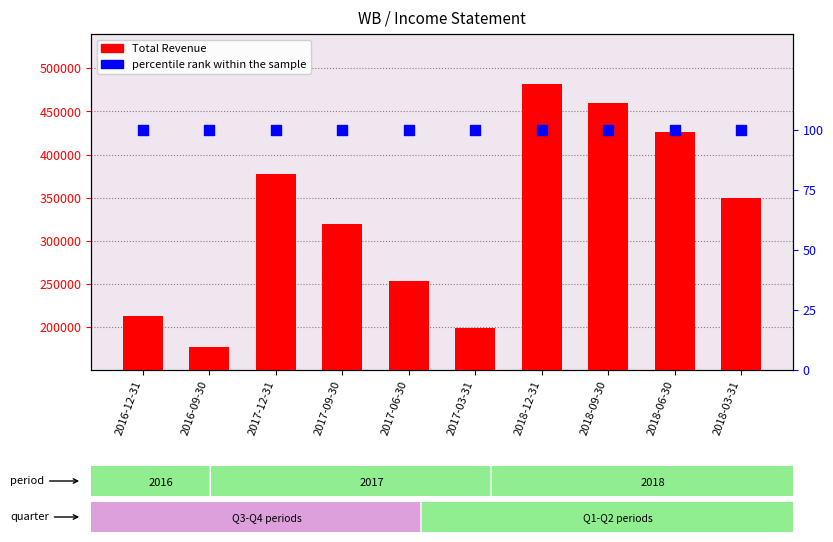

Which series contains the highest Y value?

Total Revenue